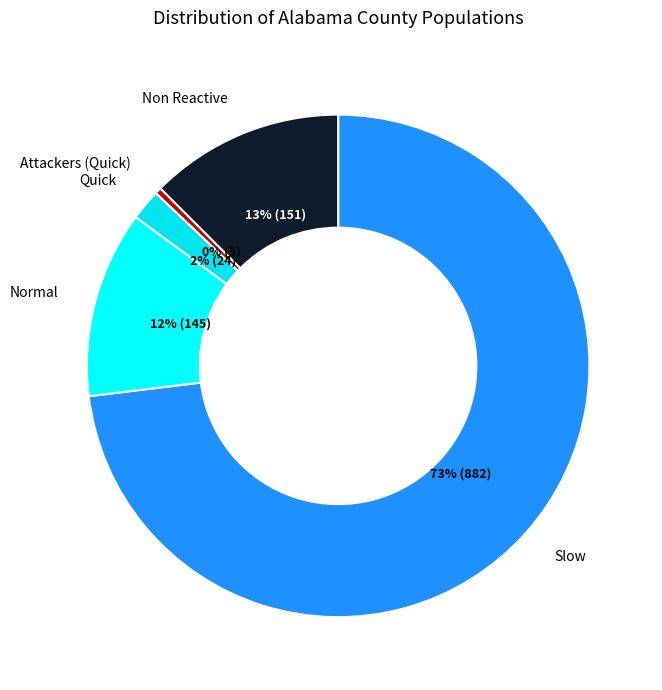

How many slices are in this pie chart?

5